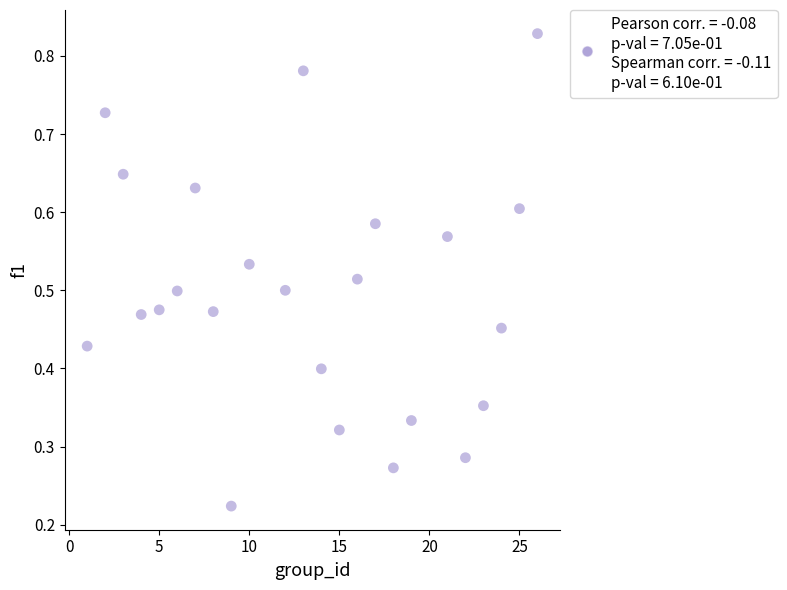

What is the range of X values (max minus min)?

25.0